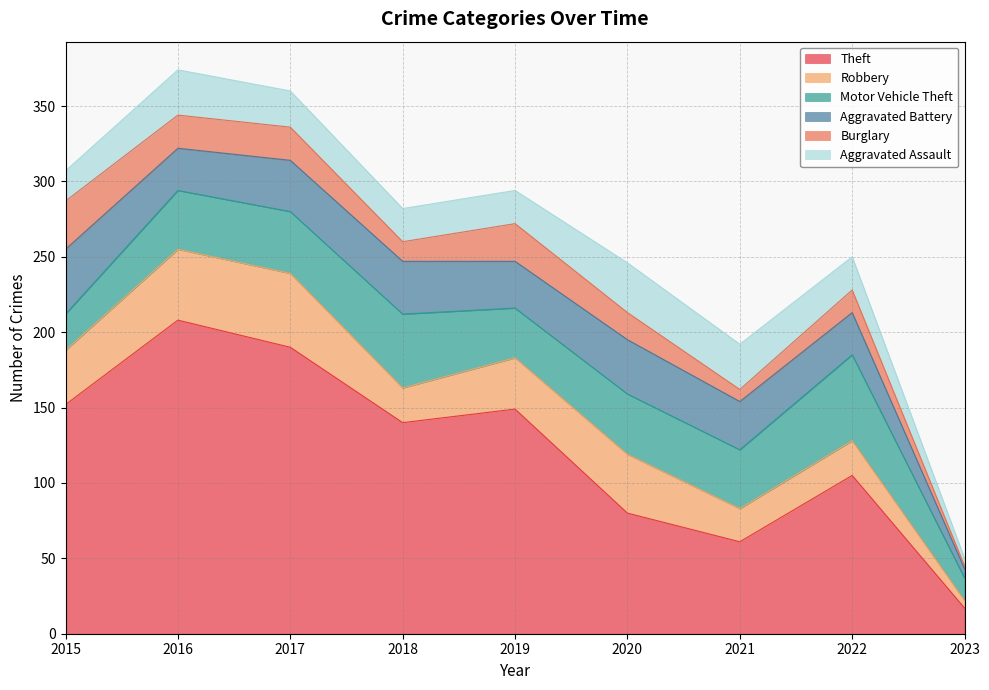

What is the value of the Aggravated Battery point at the 8th from the left?

28